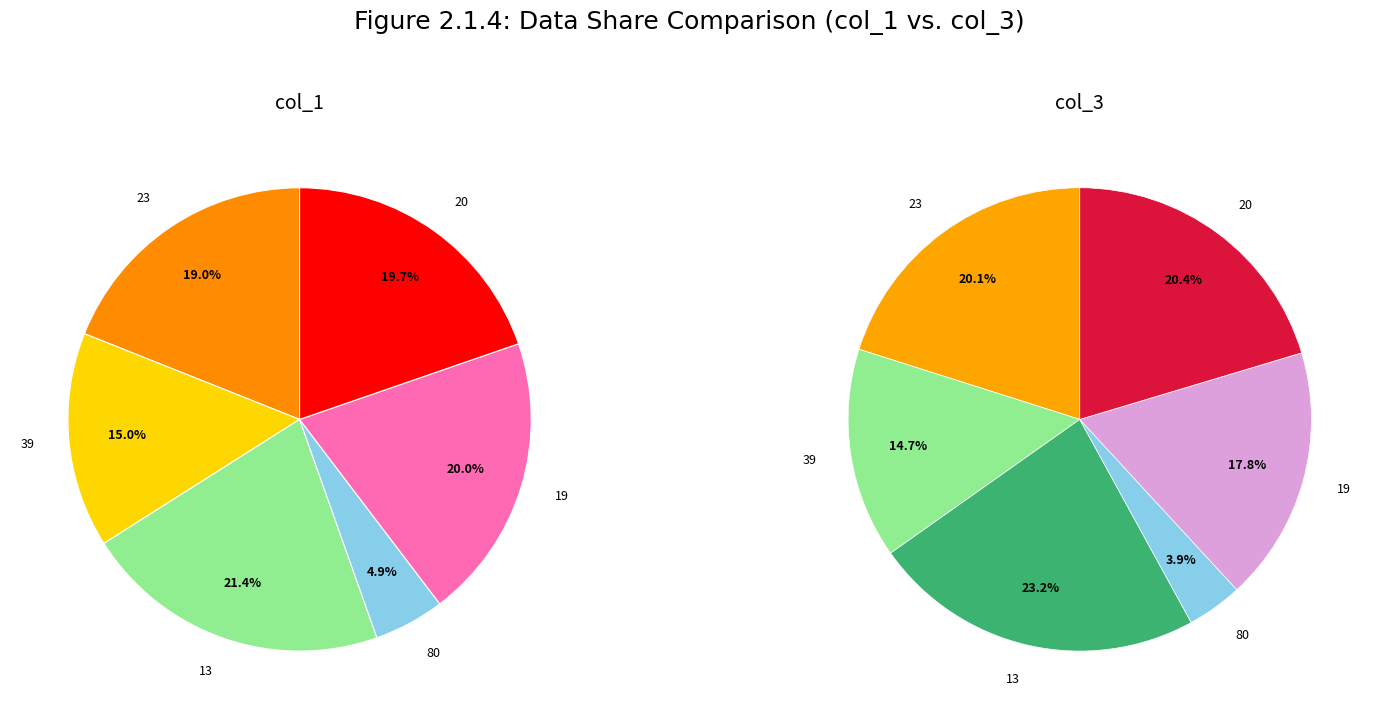

Rank the series at 80 from lowest to highest value.

col_3, col_1